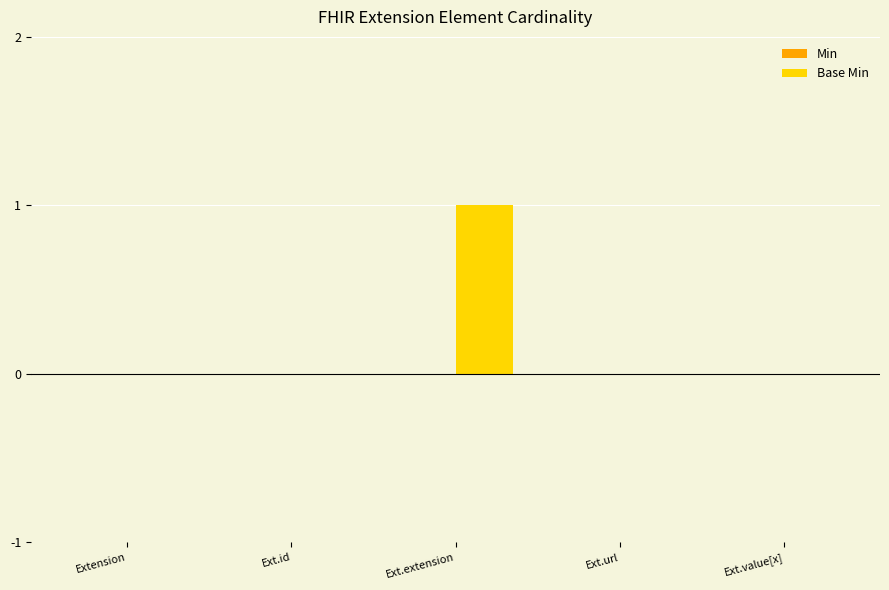

Which category has the highest value across all series?

Ext.extension